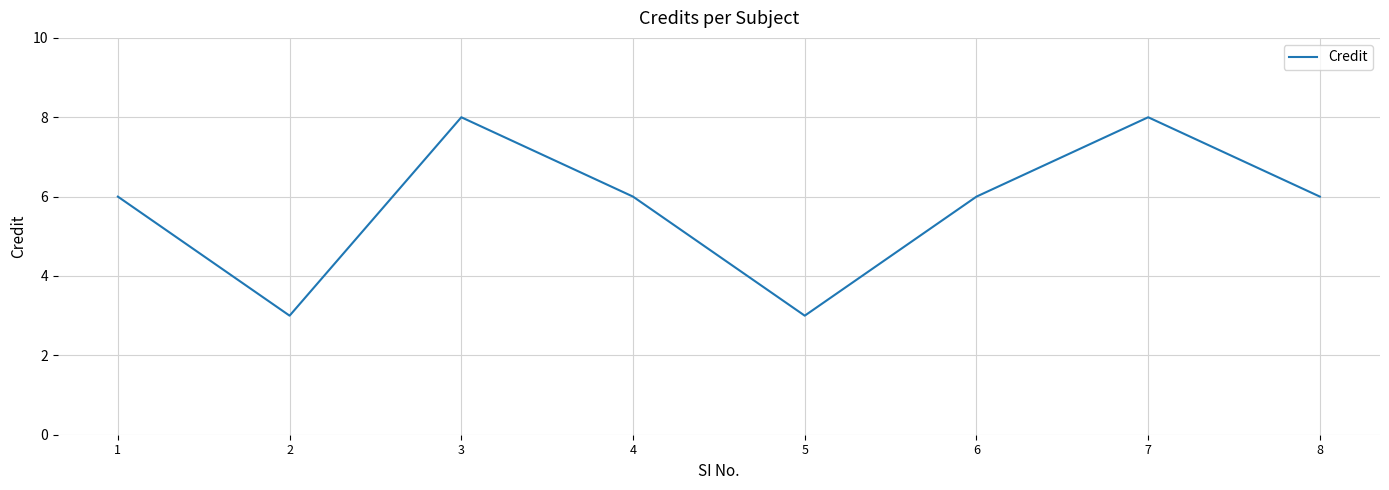

What is the greatest value displayed?

8